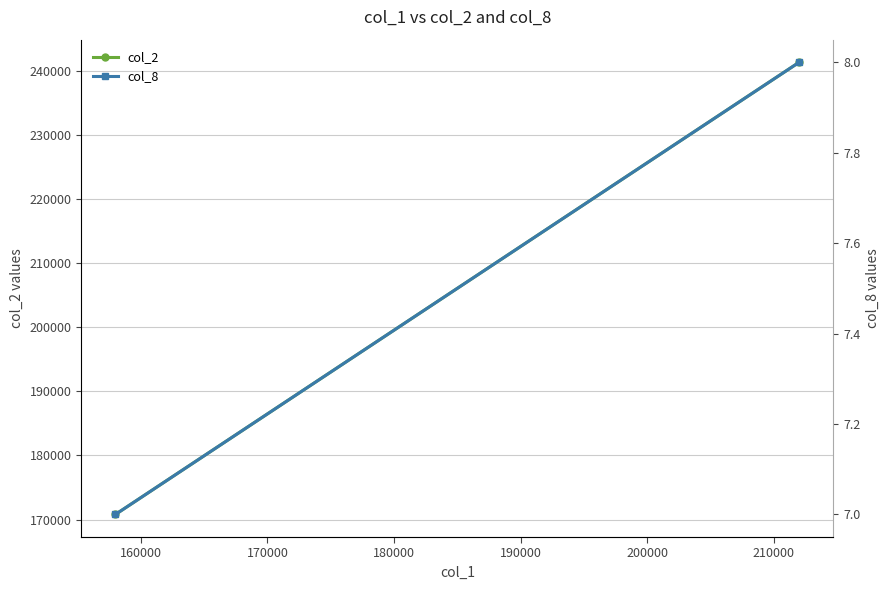

What are all the series names shown in the legend?

col_2, col_8